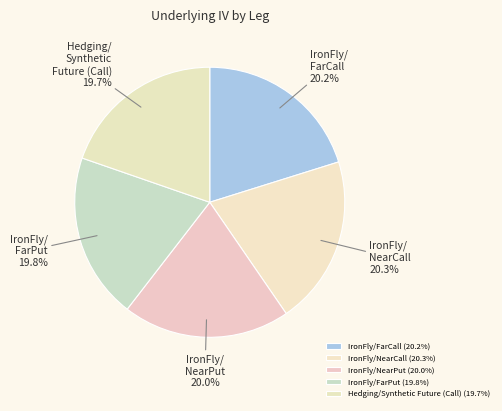

Which category has the biggest portion of the pie?

IronFly/NearCall